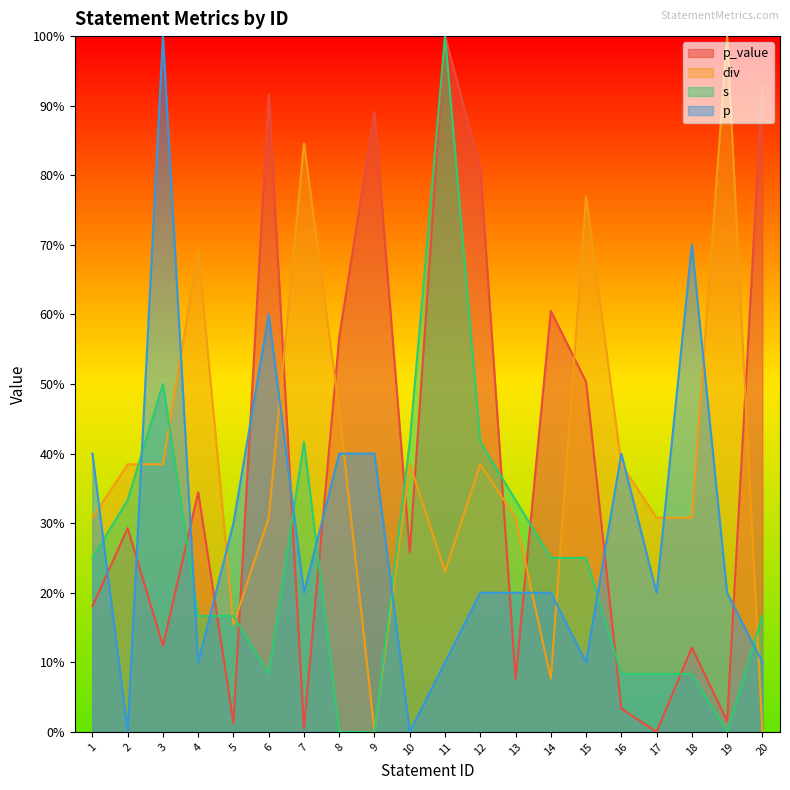

The s series shows 0.3 at 14. True or false?

False